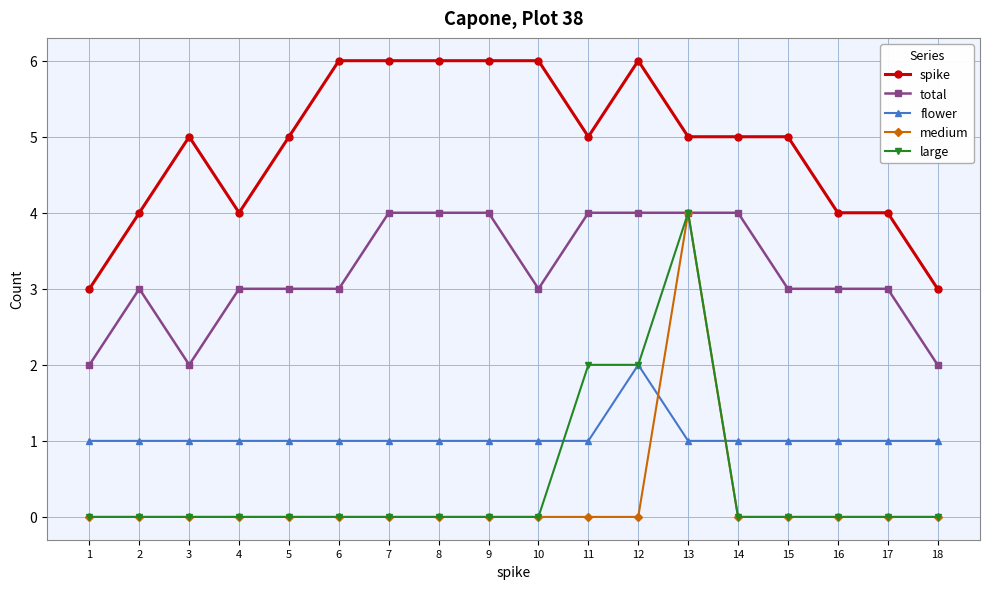

True or false: large has a value of 0 at 15.

True